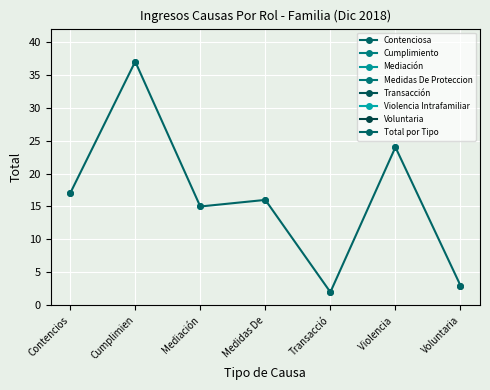

What is the ratio of the value at Mediación to the value at Voluntaria?

5.0